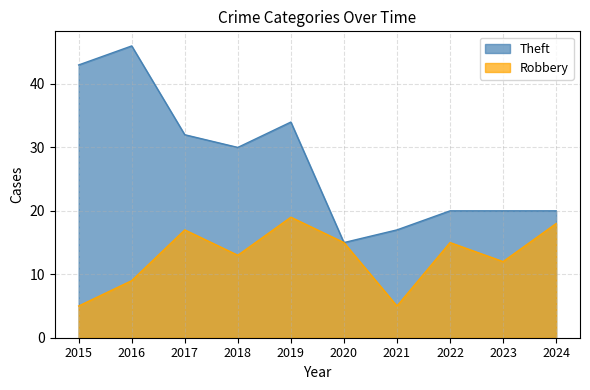

What is the total value across all series at 2019?

53